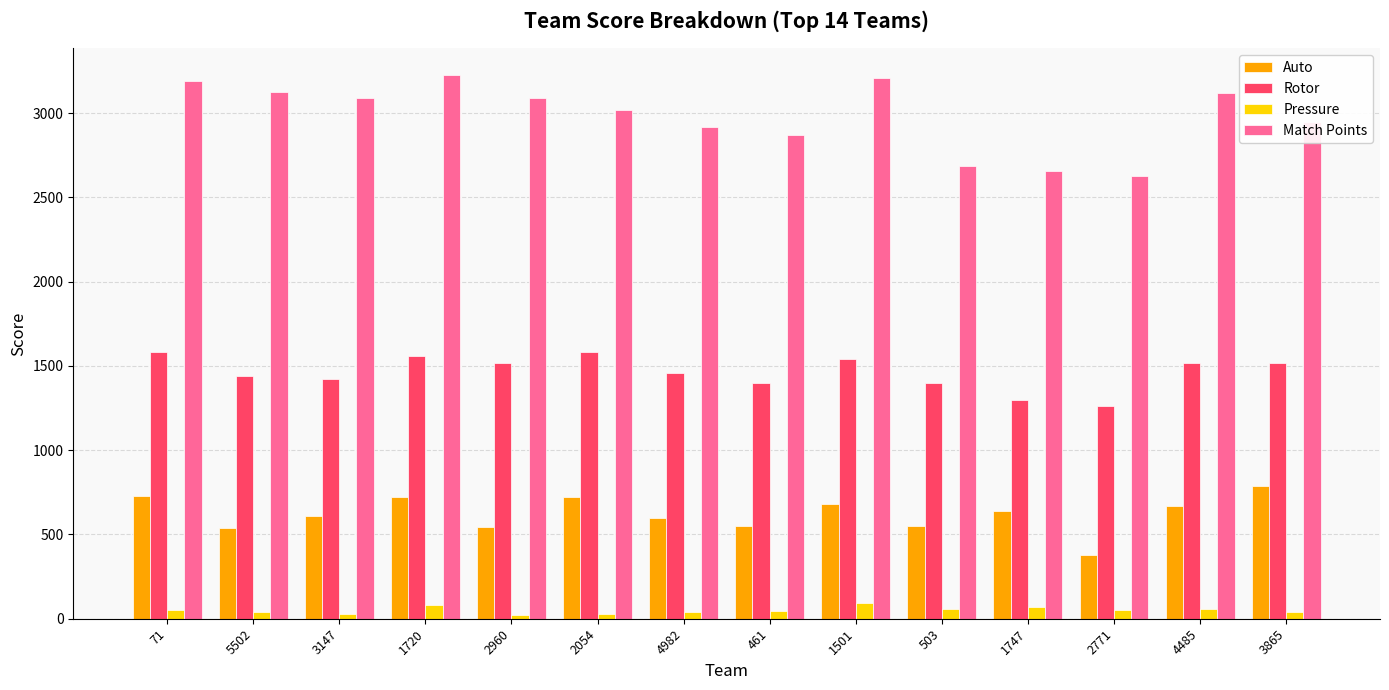

Count the number of data series in this chart.

4